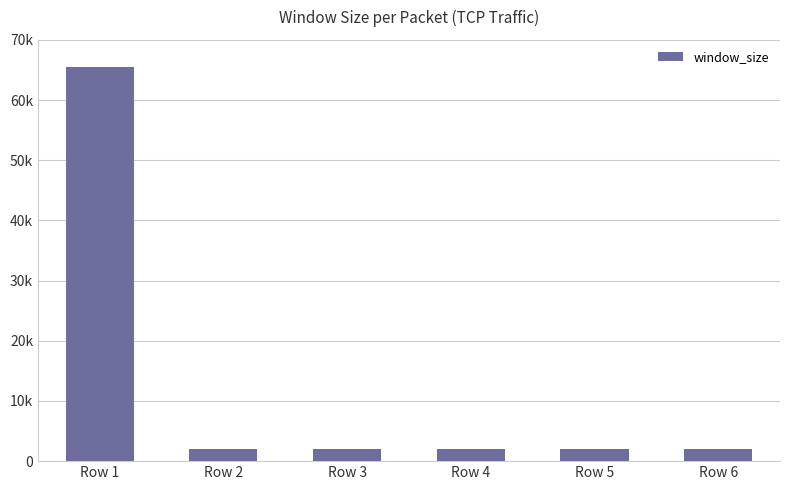

At which category does the chart reach its peak across all series?

Row 1